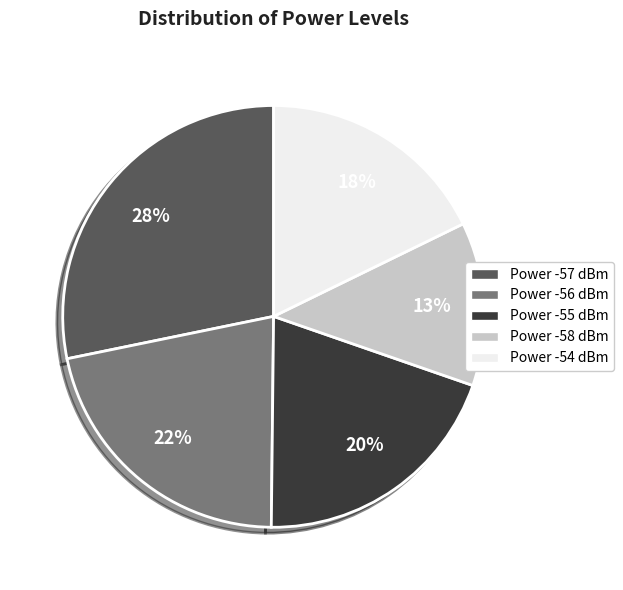

What is the ratio of the value at Power -57 dBm to the value at Power -55 dBm?

1.4